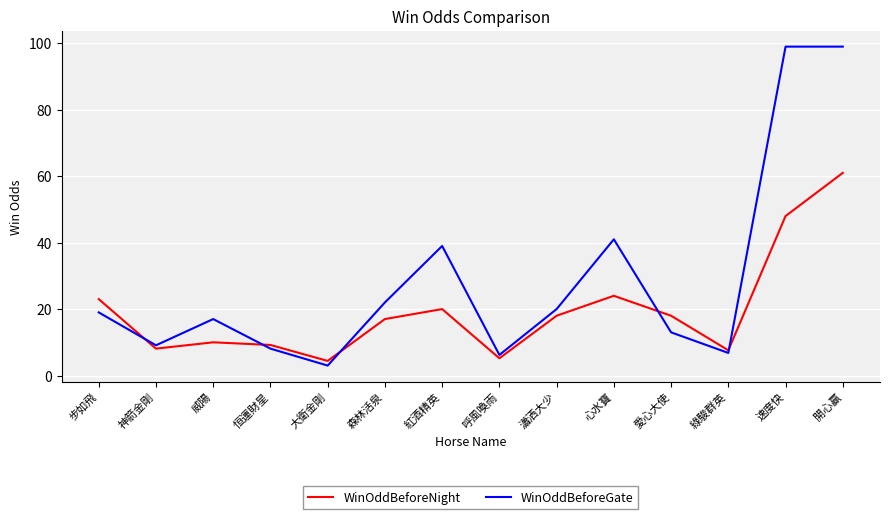

In WinOddBeforeNight, how many points are lower than both neighbors (excluding endpoints)?

4